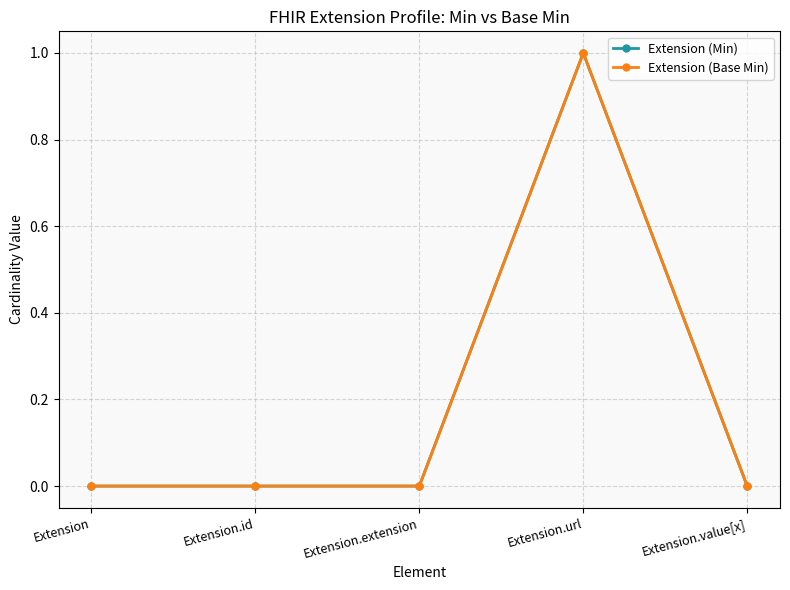

Does the chart have visible grid lines?

Yes